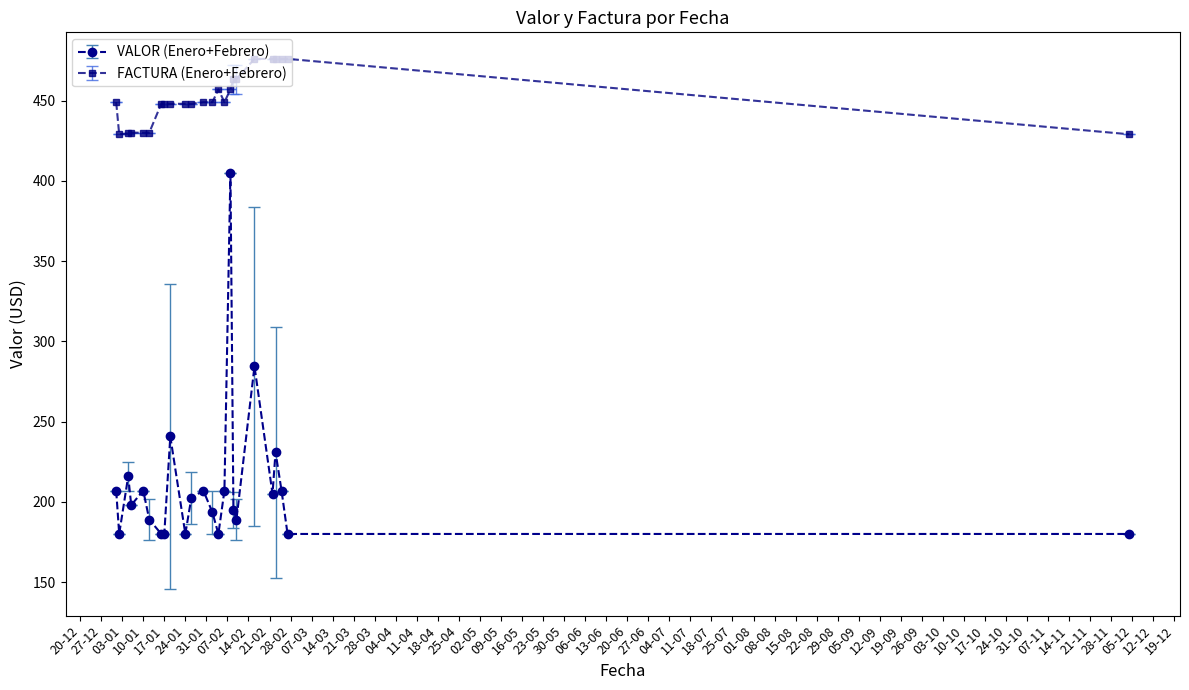

True or false: VALOR (Enero+Febrero) and FACTURA (Enero+Febrero) cross at least once.

False